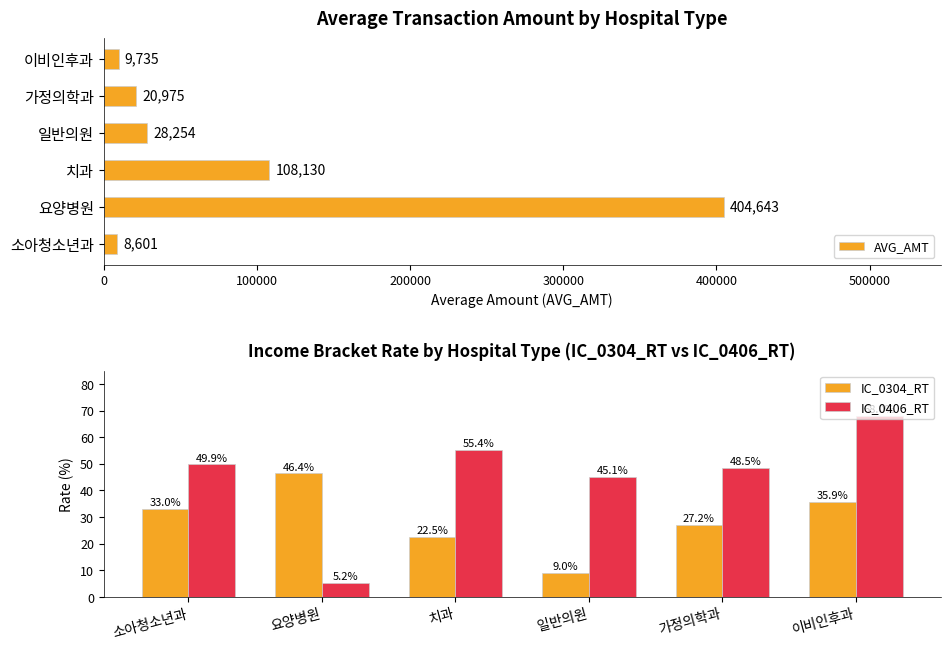

List the labels in order of AVG_AMT value, smallest first.

소아청소년과, 이비인후과, 가정의학과, 일반의원, 치과, 요양병원